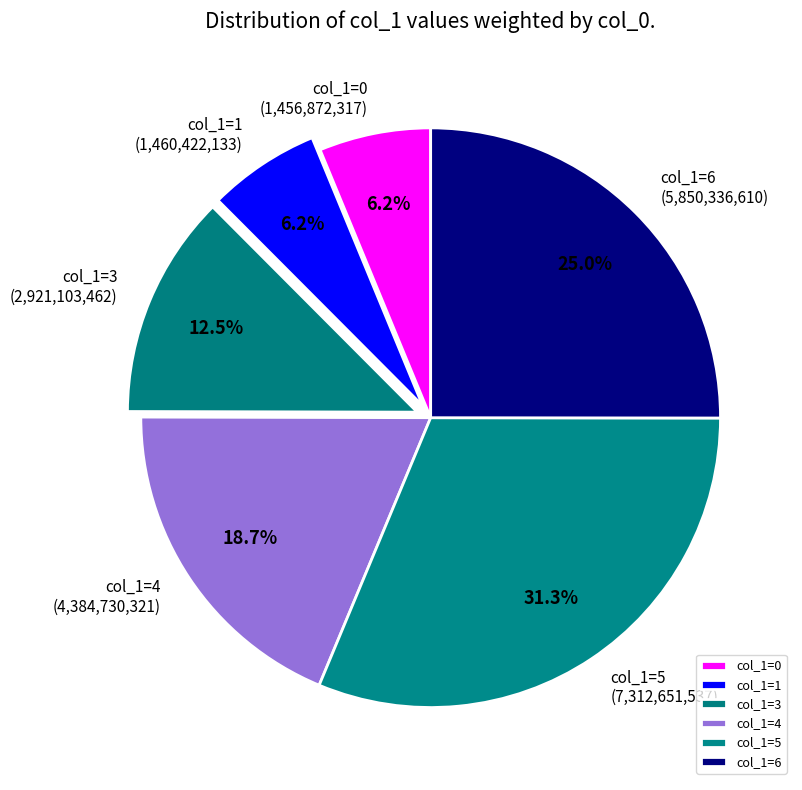

What is the largest slice in the pie chart?

col_1=5